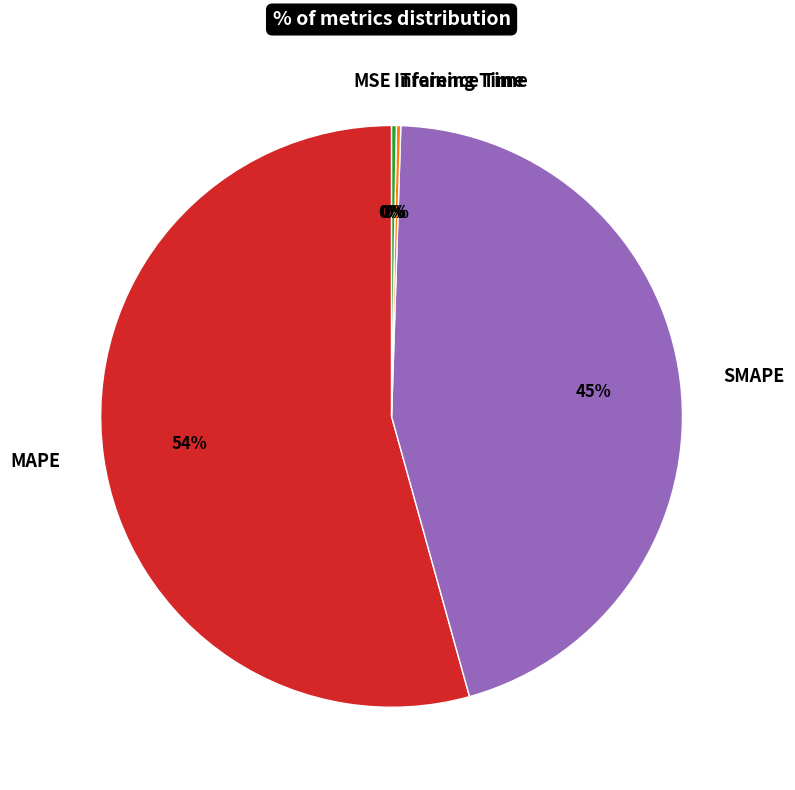

The SMAPE slice represents 55% of the pie. True or false?

False